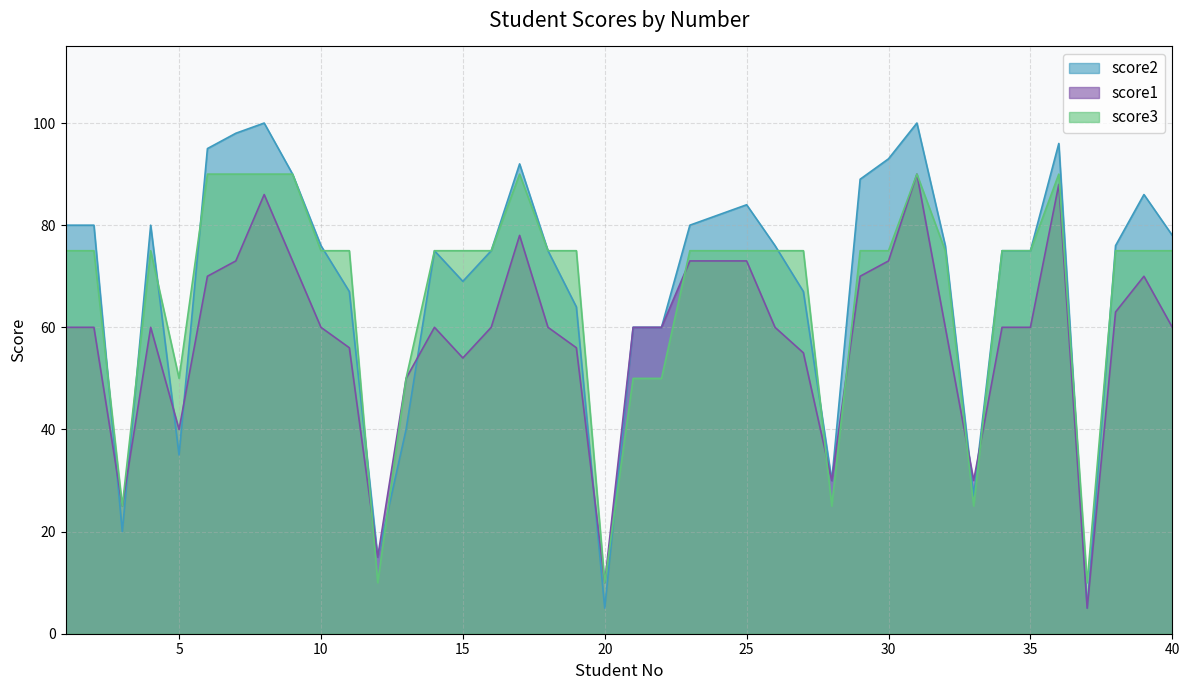

What is the average value of the score1 series?

58